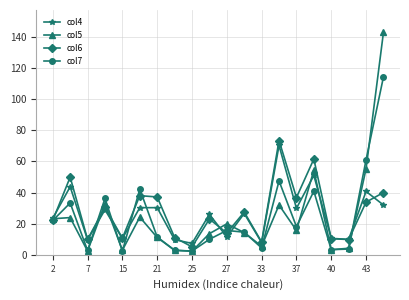

What is the highest value of the col5 series?

143.0